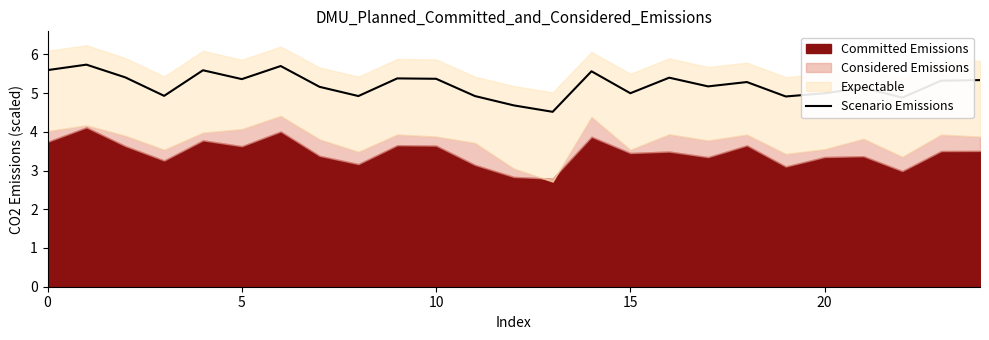

What is the lowest value of the Scenario Emissions series?

4.5